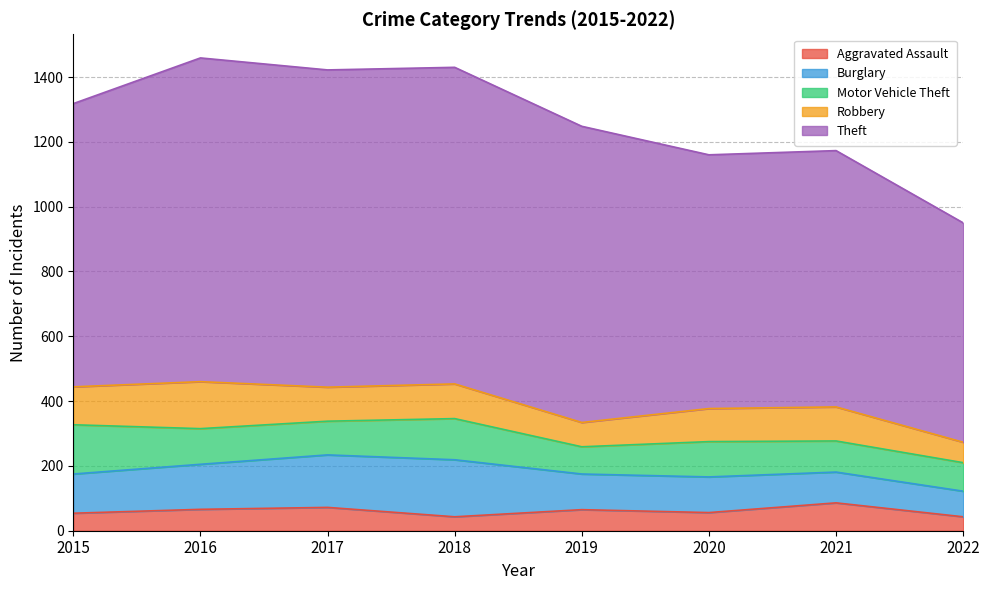

What is the value of the Robbery point at the 7th from the left?

105